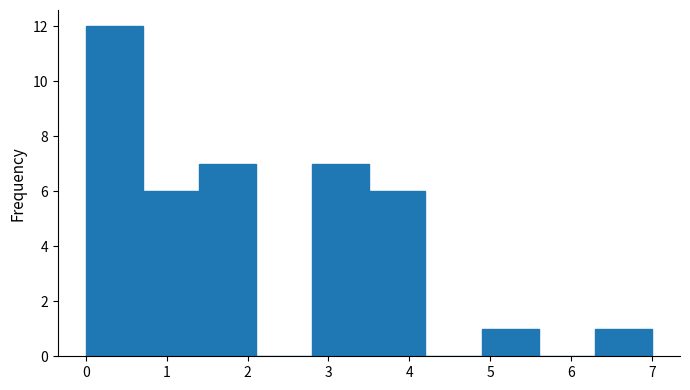

Reading left to right, list every bar in this chart as the range it spans on the x-axis followed by its height. The values are not printed on the chart, so give them approximately, as read against the axis.

0.0 to 0.7: 12
0.7 to 1.4: 6
1.4 to 2.1: 7
2.1 to 2.8: 0
2.8 to 3.5: 7
3.5 to 4.2: 6
4.2 to 4.9: 0
4.9 to 5.6: 1
5.6 to 6.3: 0
6.3 to 7.0: 1